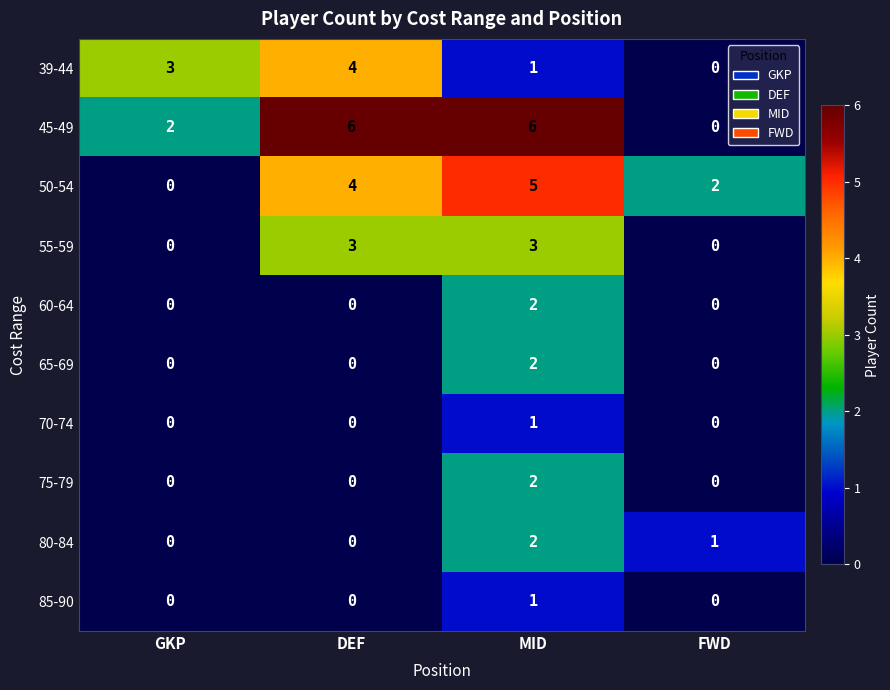

At which label is 80-84 closest to 1?

FWD